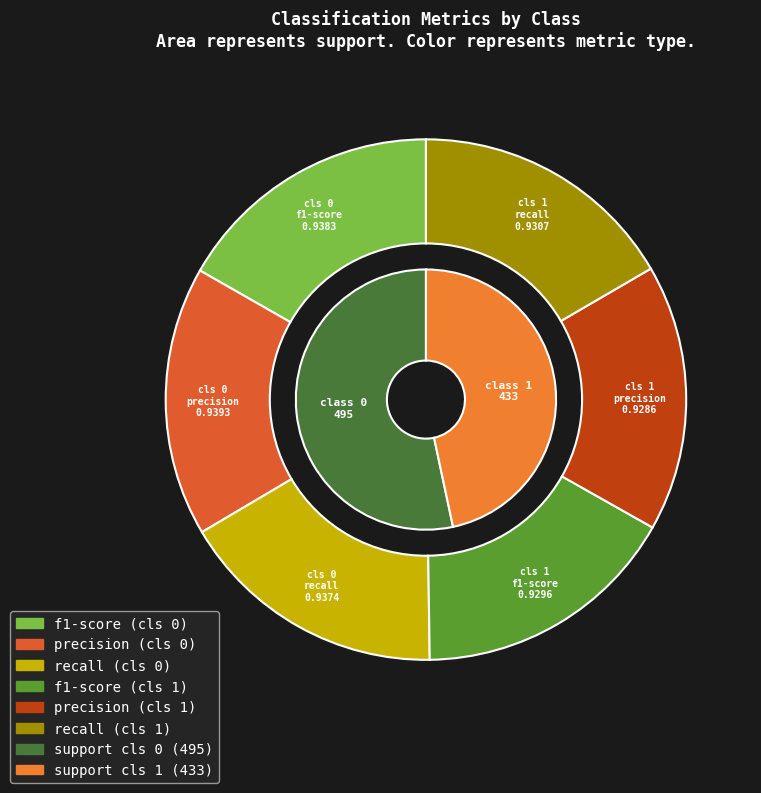

Rank the series at f1-score from lowest to highest value.

1, 0